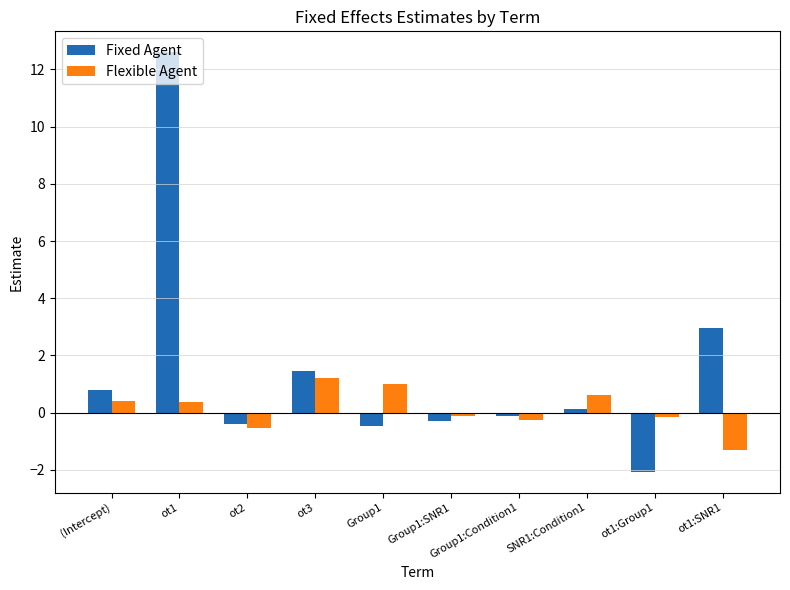

Between Group1:SNR1 and ot1:SNR1, which series saw the biggest shift?

Fixed Agent